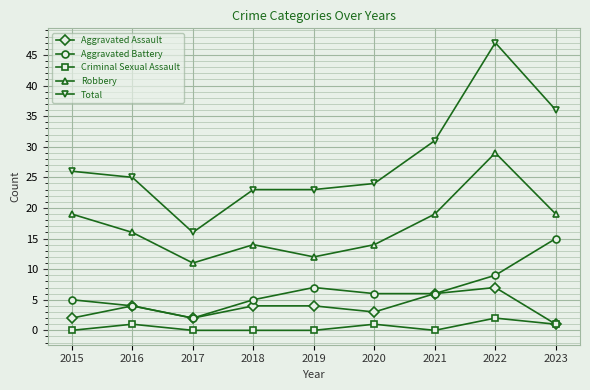

What are all the series names shown in the legend?

Aggravated Assault, Aggravated Battery, Criminal Sexual Assault, Robbery, Total